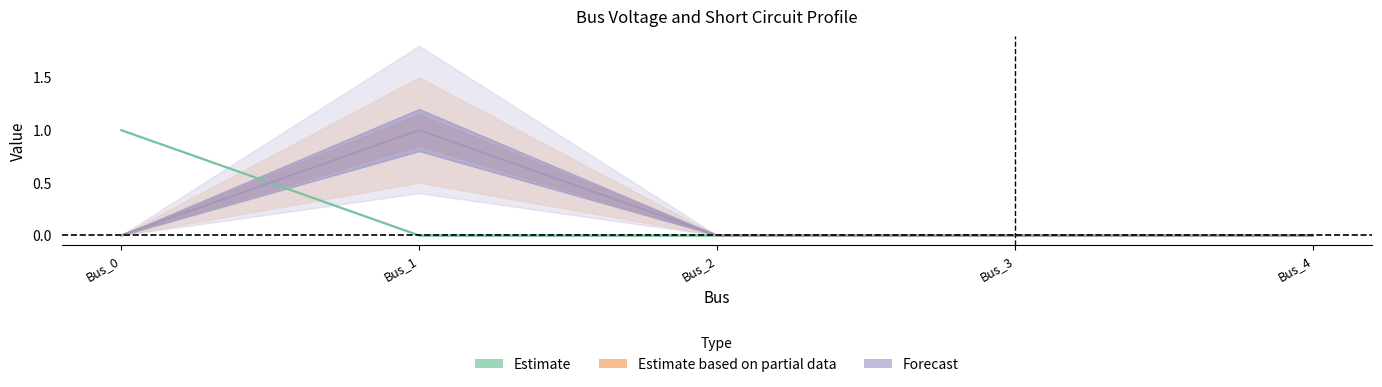

At which category does pf_ikss_c_ka reach its first local peak?

Bus_1